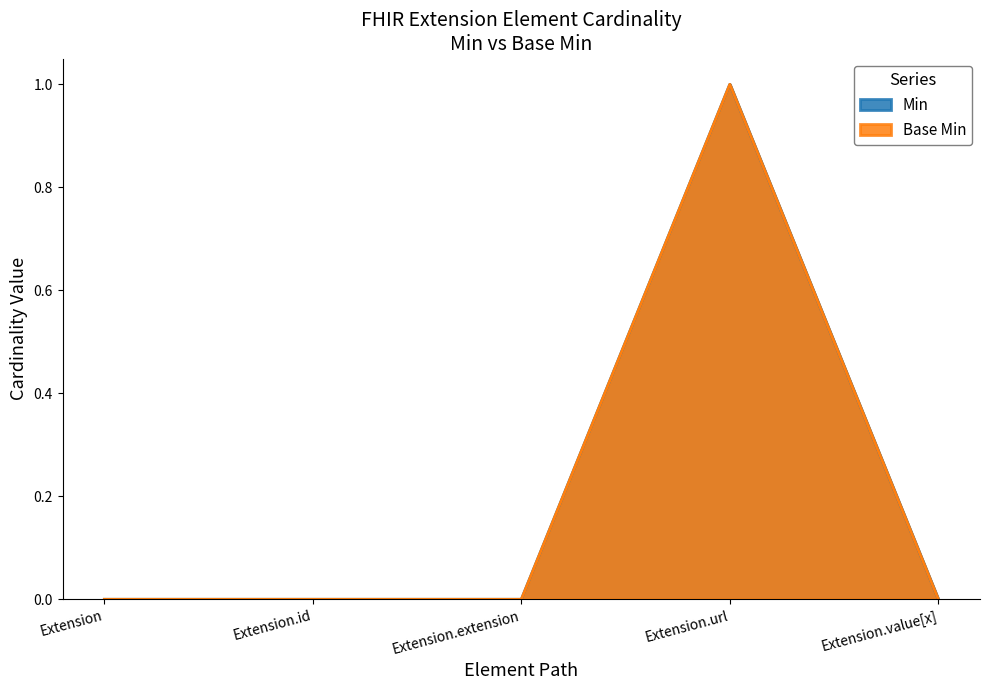

What is the difference between the Min values at Extension.url and Extension.id?

1